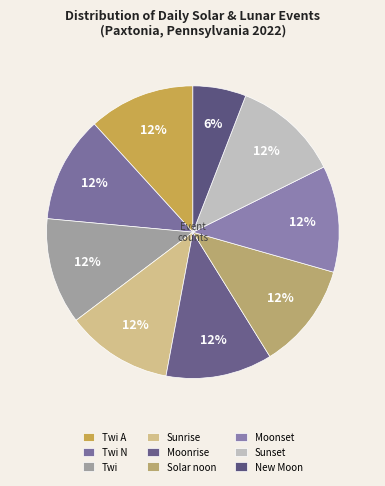

What portion of the pie excludes Twi A?

88.2%